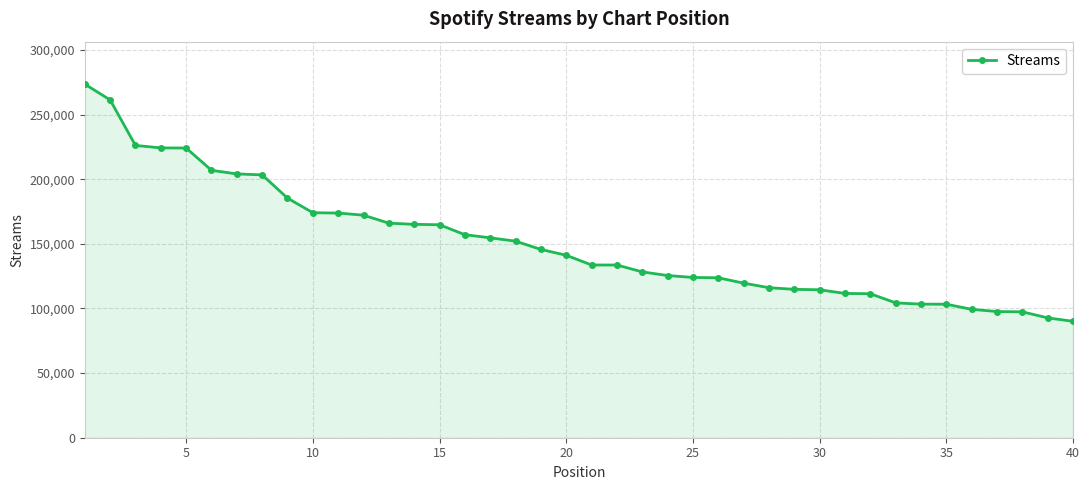

What is the difference between the second highest and minimum values?

171295